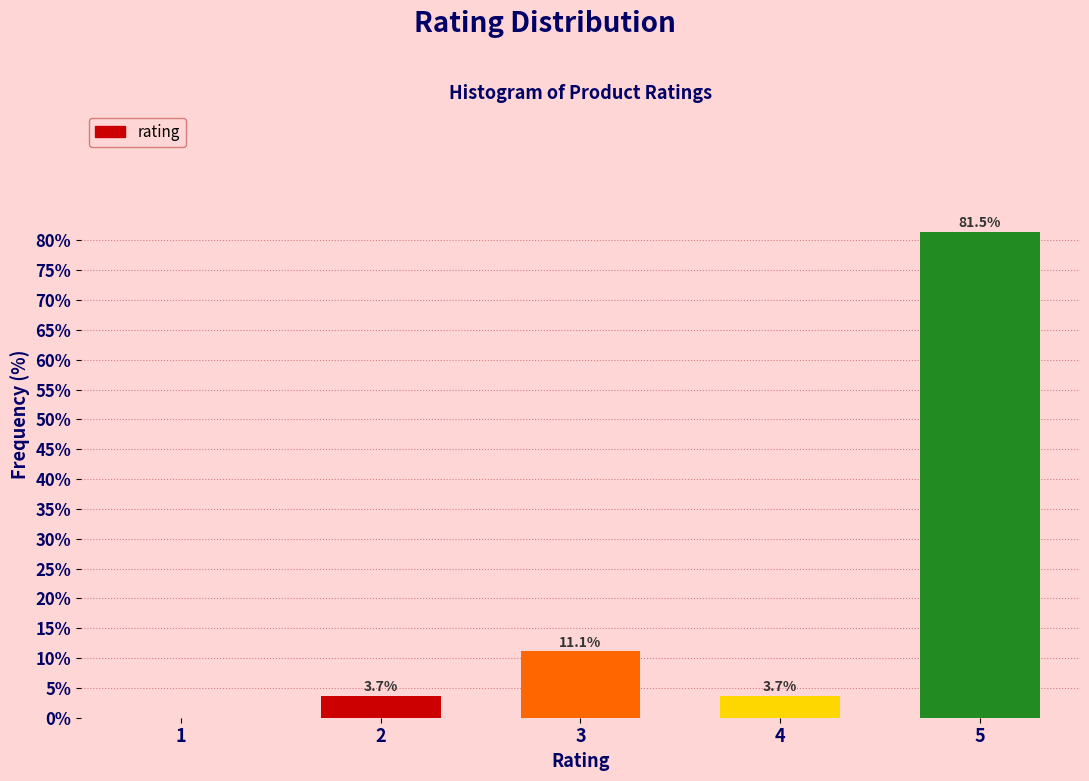

Reading left to right, extract all data points from this chart.

1=0.0	2=3.7	3=11.1	4=3.7	5=81.5